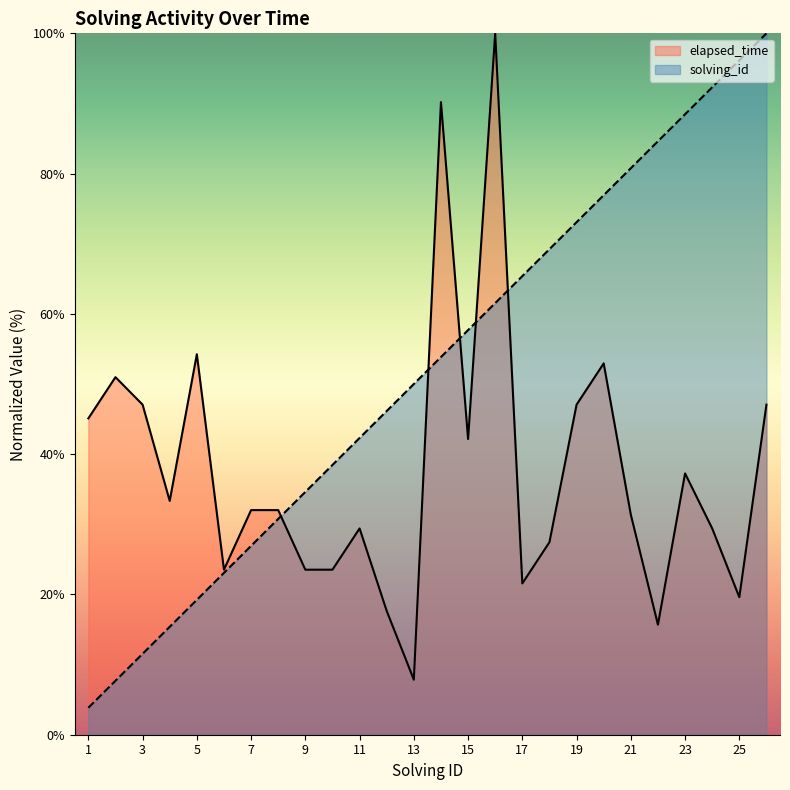

At how many categories does at least one series exceed 84?

7